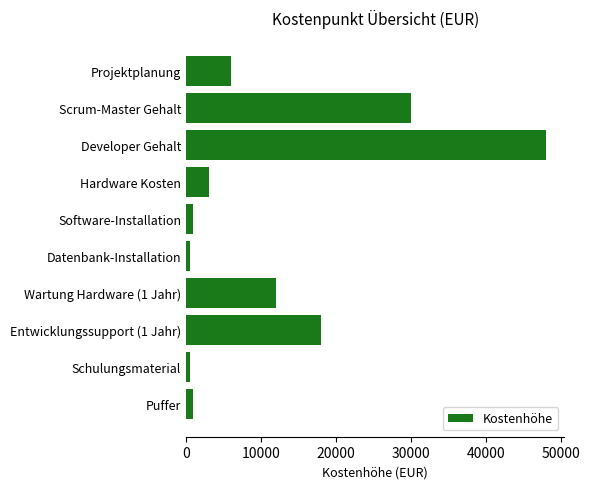

The value at Developer Gehalt is 48000. True or false?

True